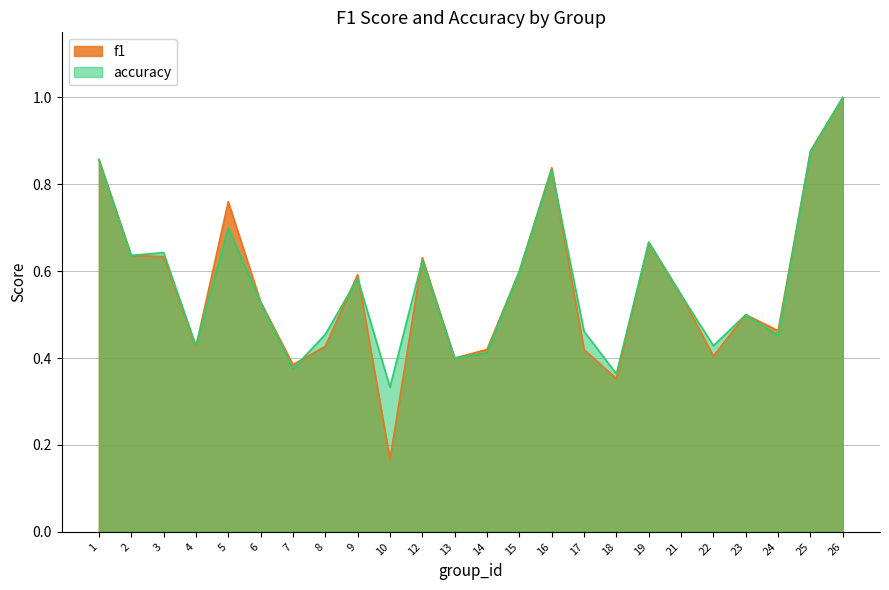

The f1 series shows 0.4 at 22. True or false?

True